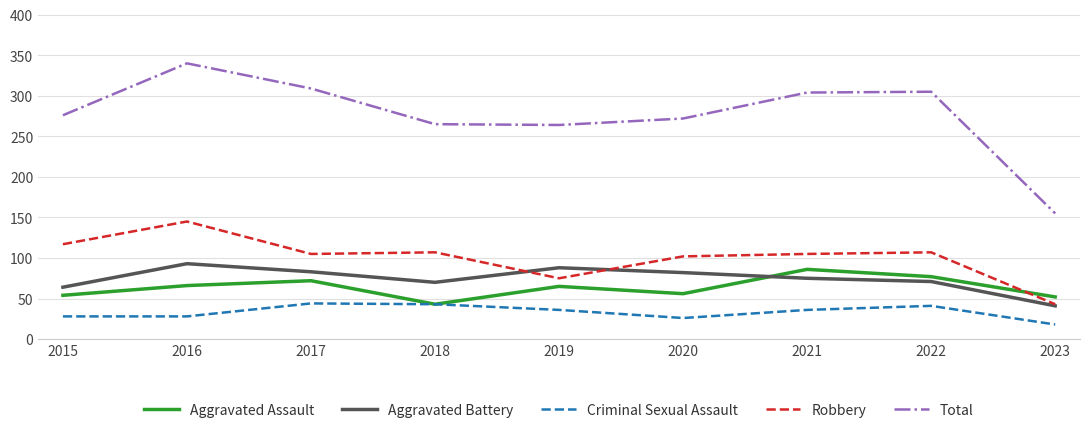

How many times do Robbery and Aggravated Assault cross each other?

1